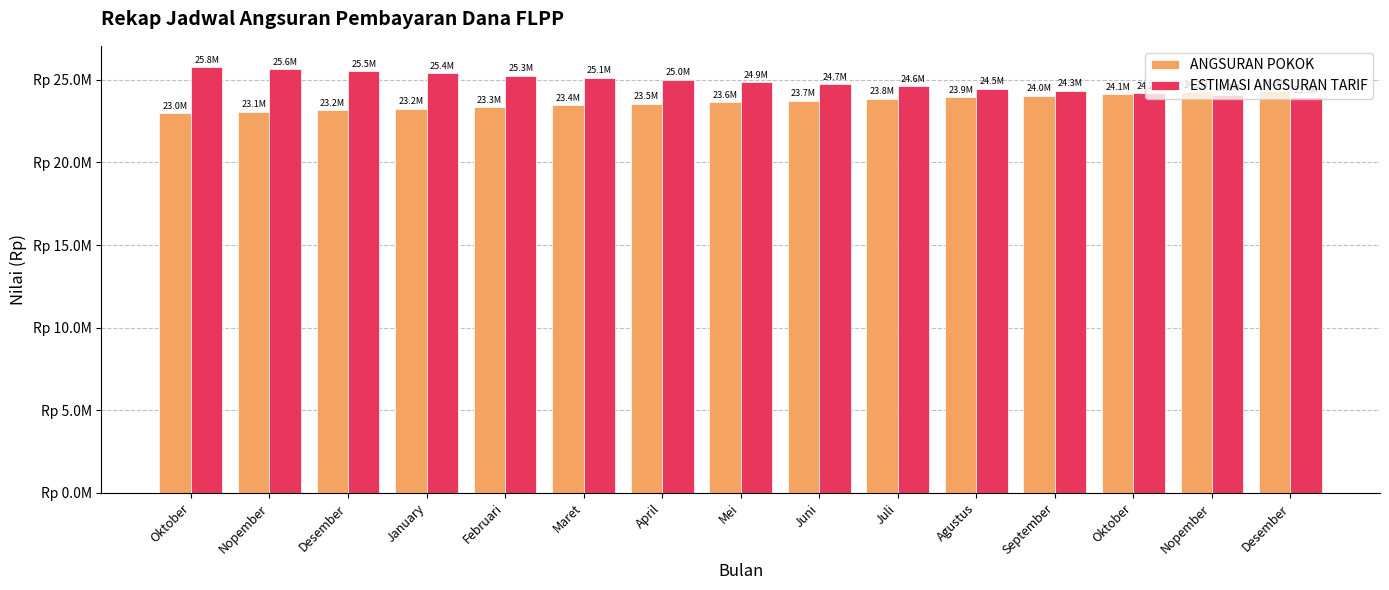

What are all the series names shown in the legend?

ANGSURAN POKOK, ESTIMASI ANGSURAN TARIF